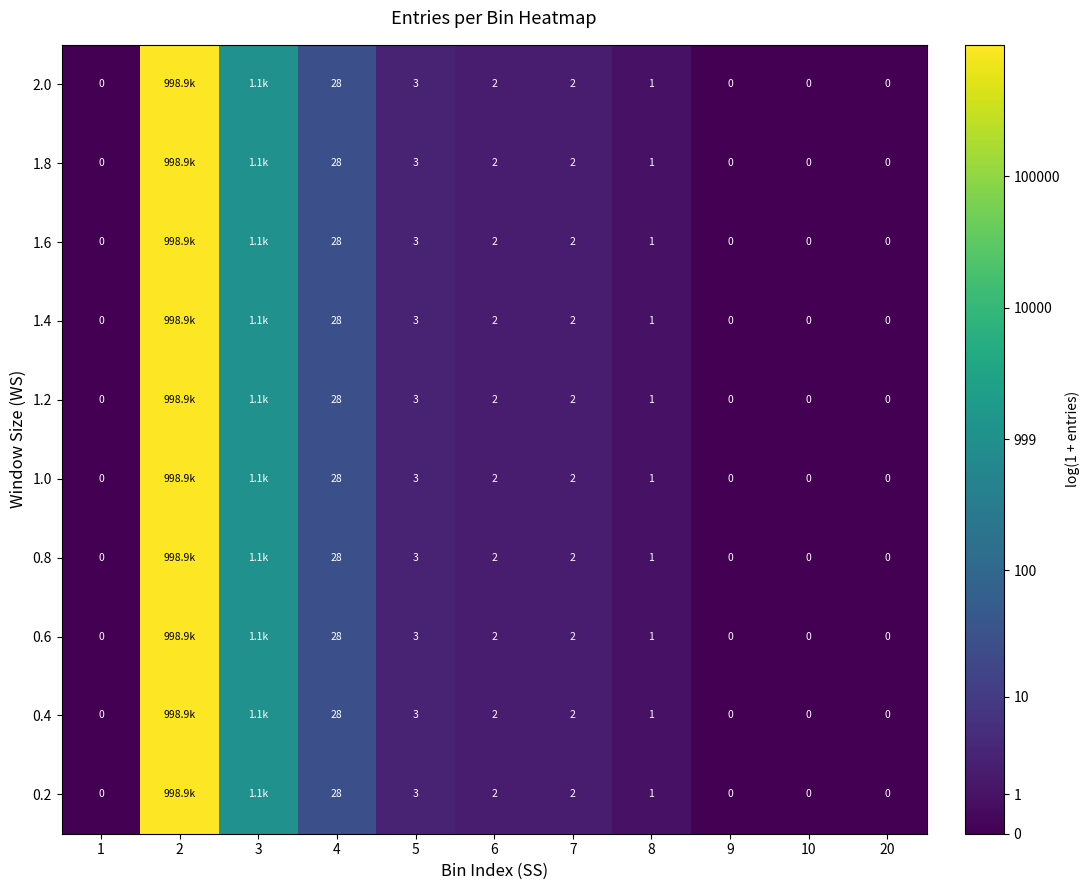

Is the value of 0.8 at 10 greater than the value of 1.6 at 8?

No